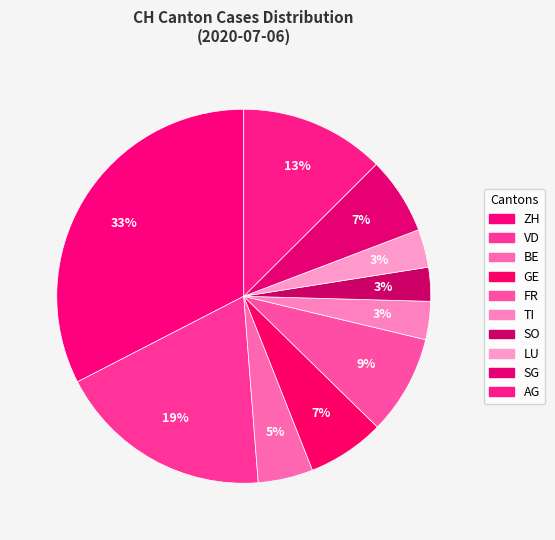

How many slices are in this pie chart?

10